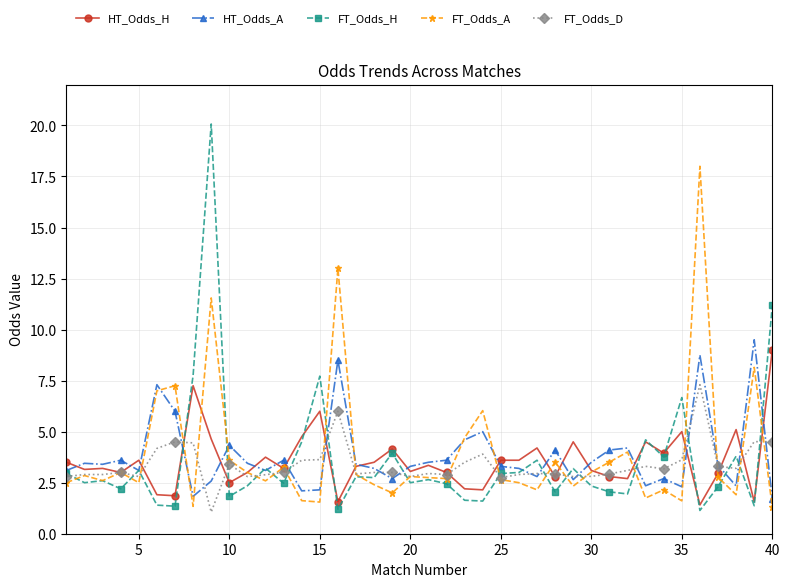

True or false: HT_Odds_A has more than 1 points higher than both neighbors.

True